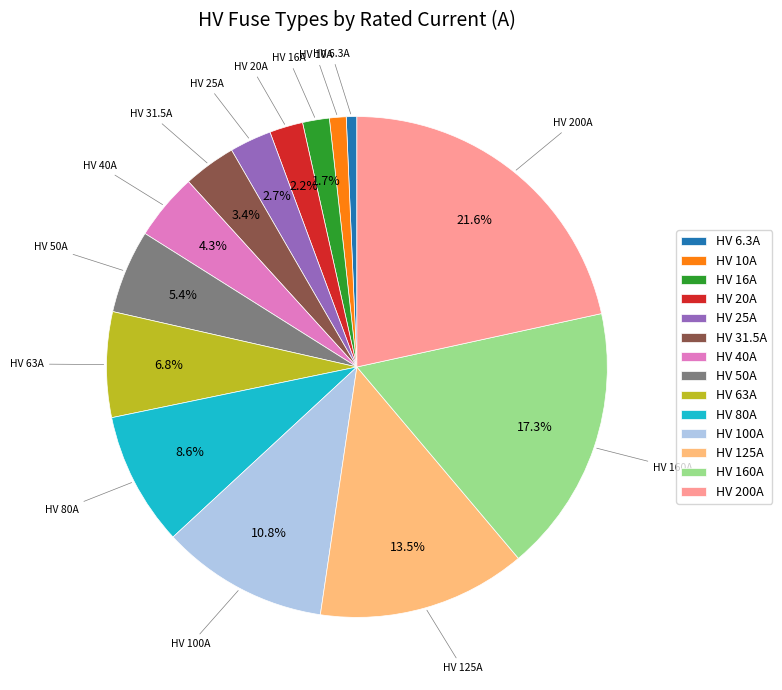

Which has a higher value, HV 200A or HV 160A?

HV 200A